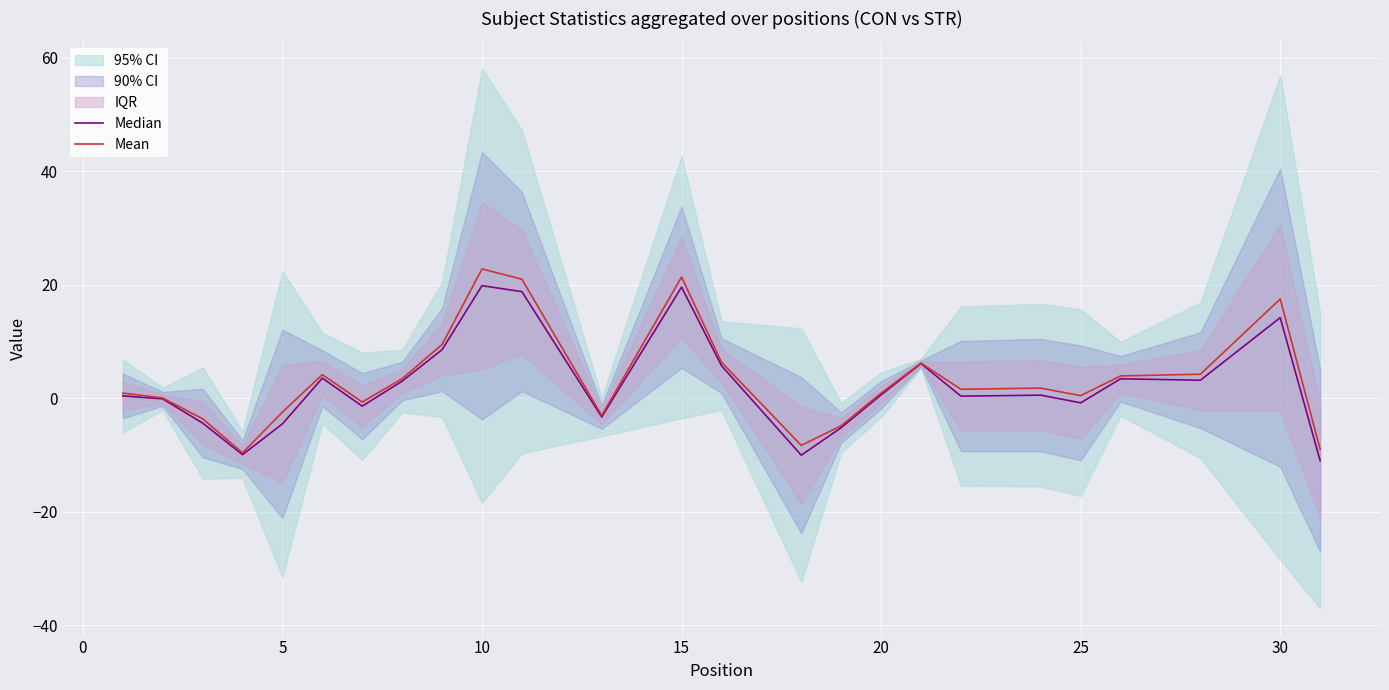

True or false: Median and Mean cross at least once.

False